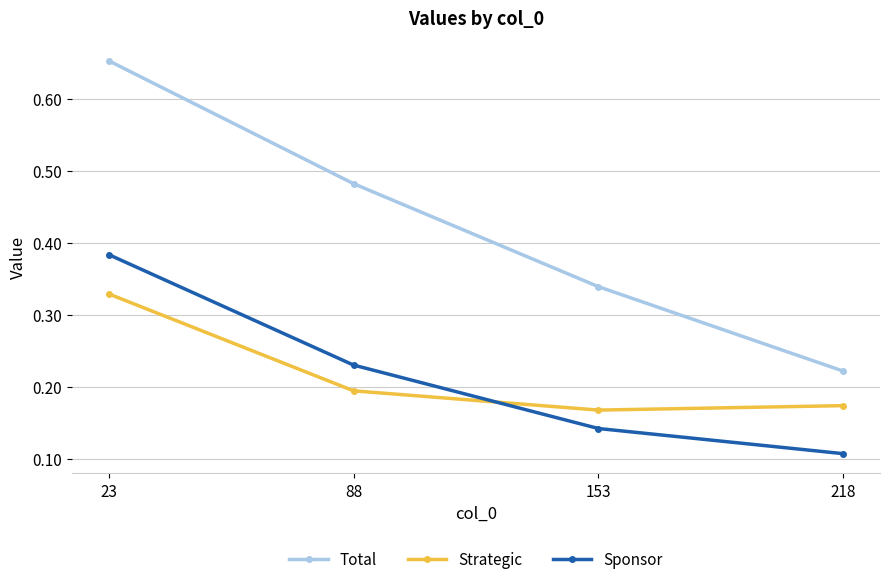

True or false: Strategic has a value of 0.2 at 88.

True